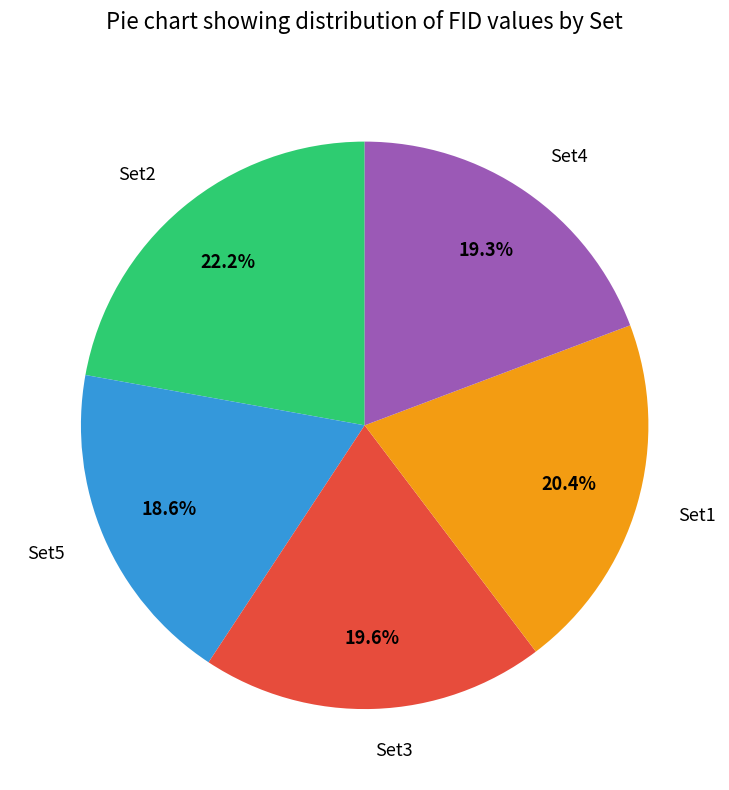

What is the ratio of the value at Set2 to the value at Set4?

1.2